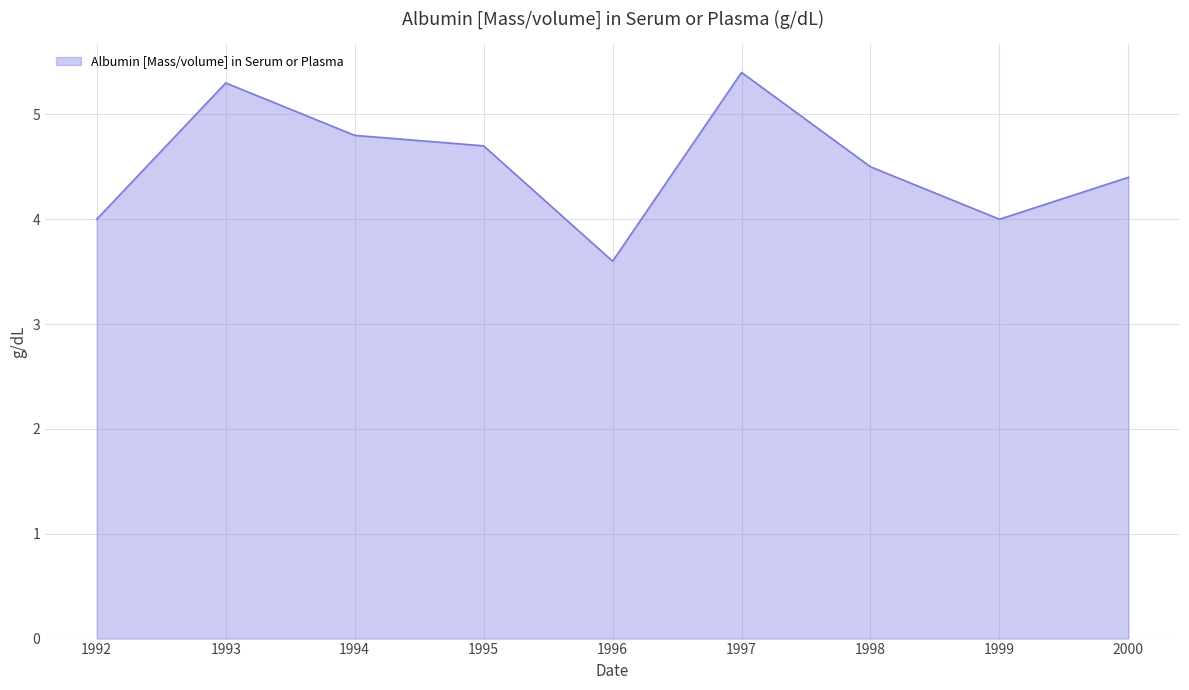

What is the maximum value shown in the chart?

5.4